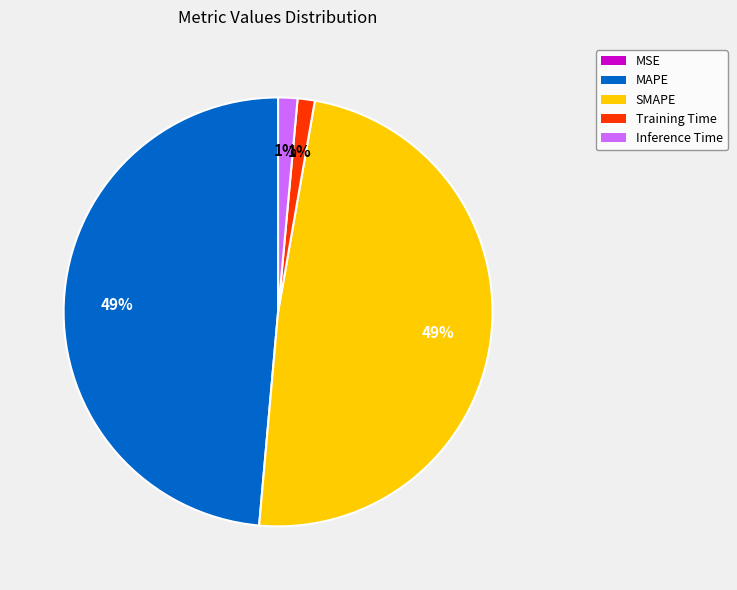

Is MAPE the majority of the pie?

No